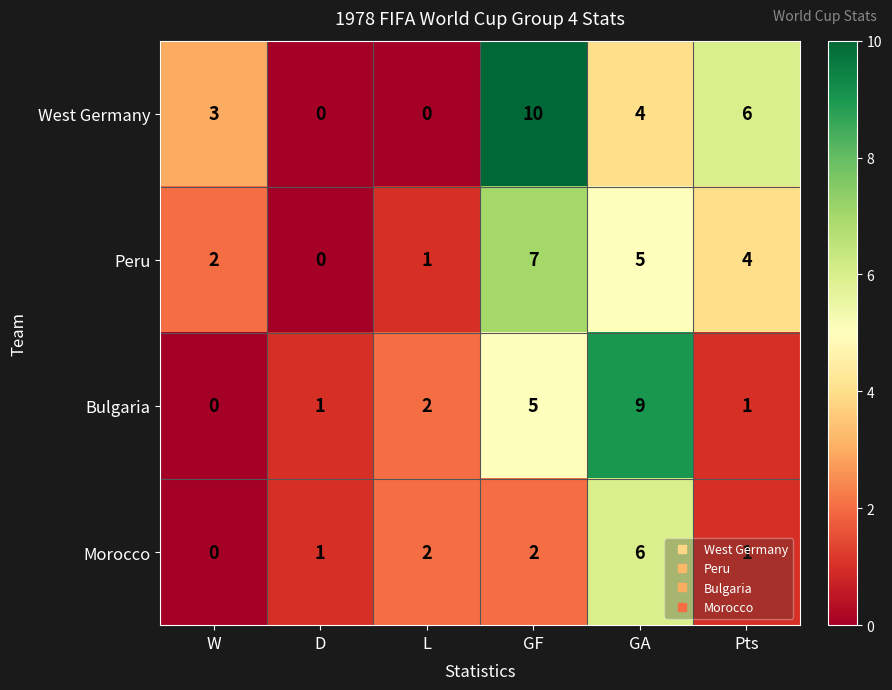

What is the difference between the Peru values at GF and L?

6